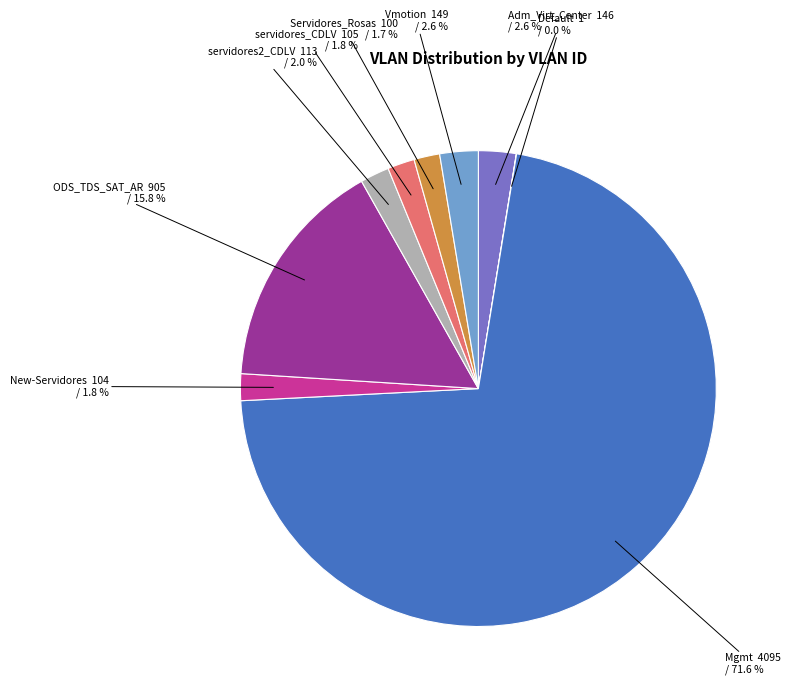

What is the largest slice in the pie chart?

Mgmt